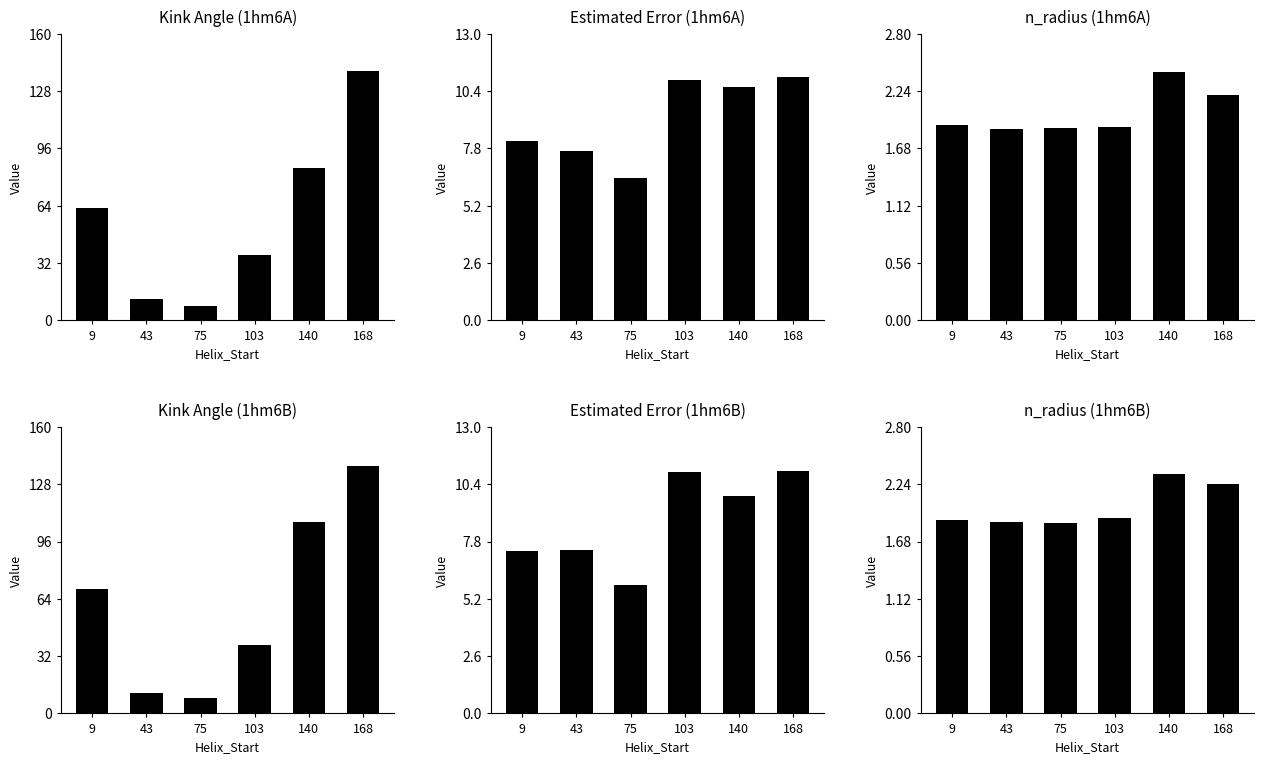

How many data points in Kink Angle (1hm6A) are less than 62?

3